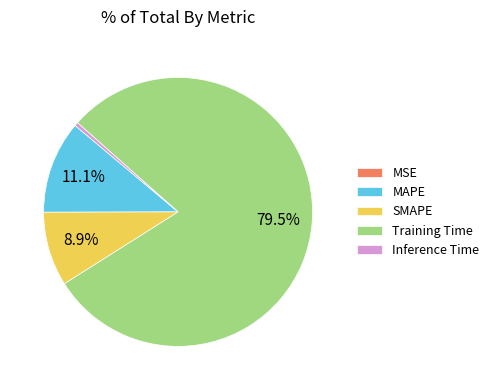

What percentage is the SMAPE slice, to the nearest percent?

9%